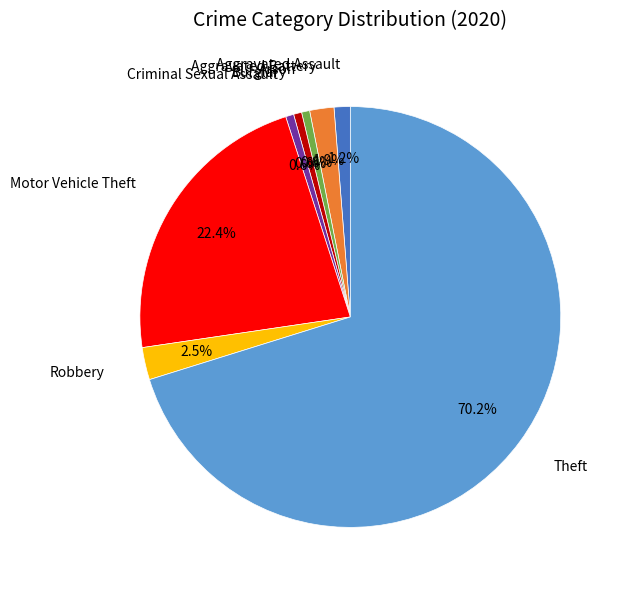

Is there any slice that represents more than half of the pie?

Yes